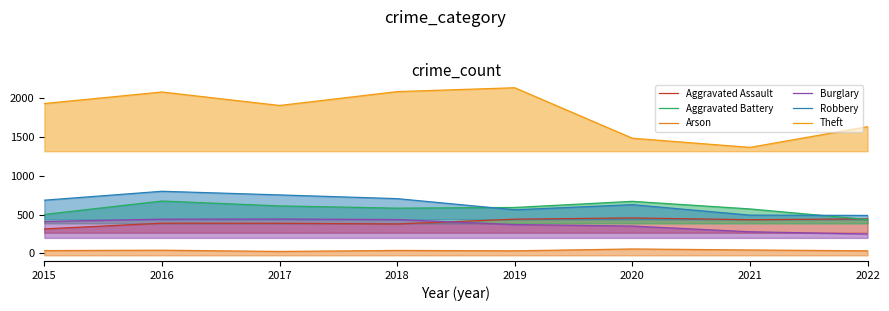

How many interior local valleys does the Robbery series have?

1